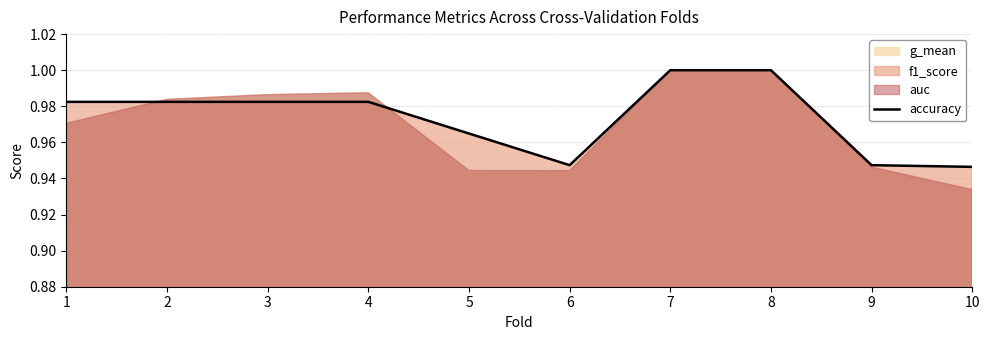

Where is the first local minimum?

6